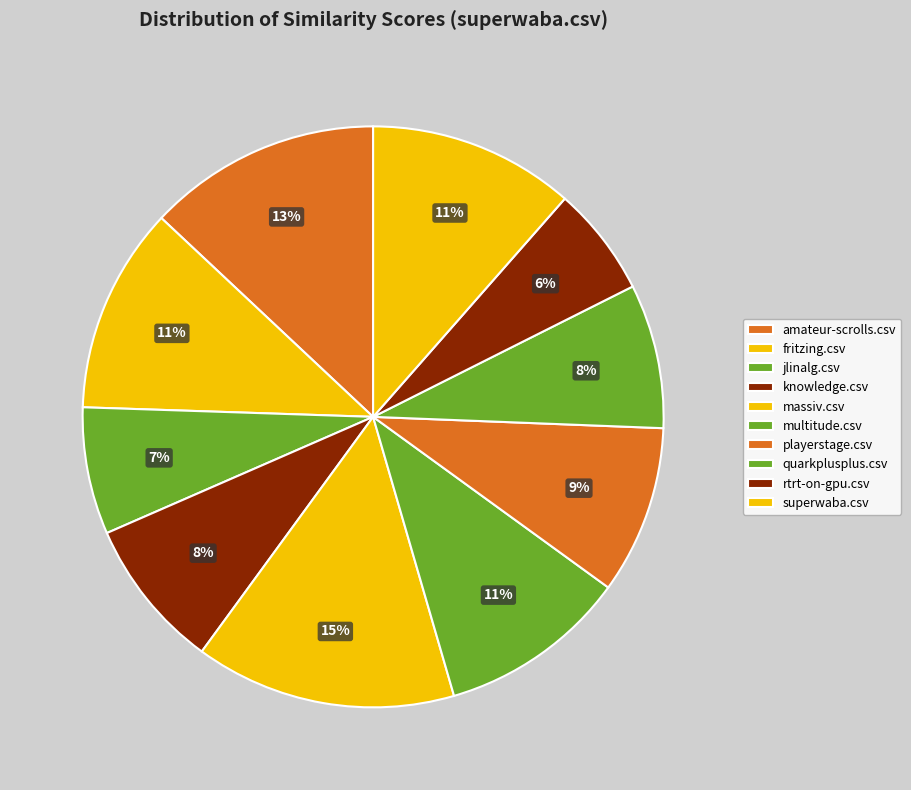

How many segments does this pie chart have?

10